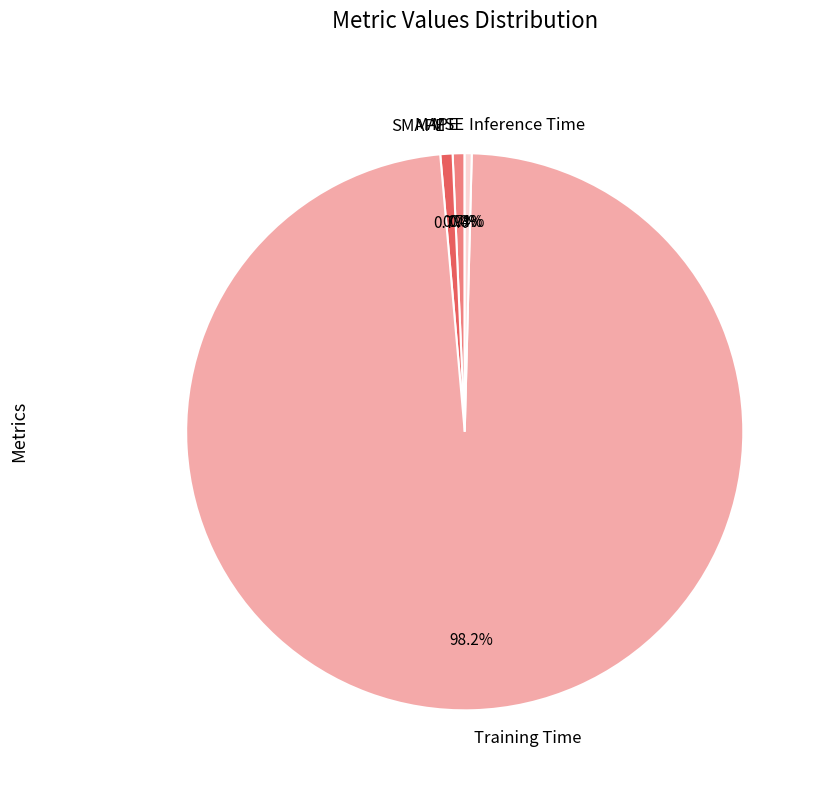

Which slice is the largest?

Training Time